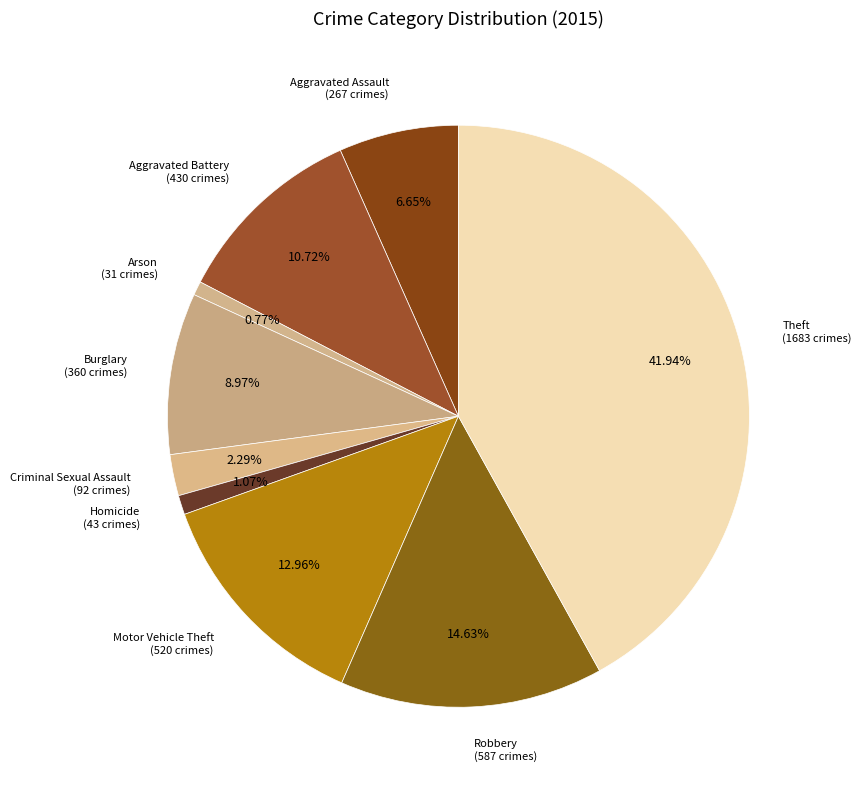

Which category has the biggest portion of the pie?

Theft